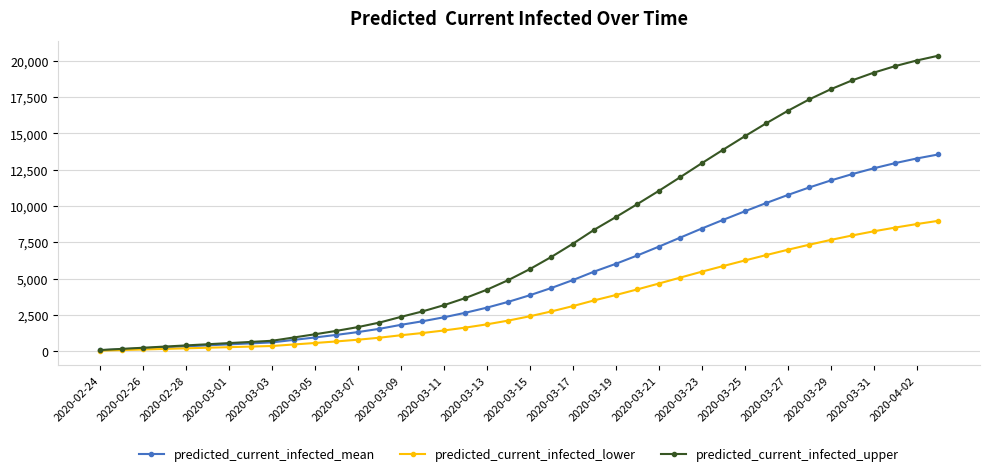

What is the greatest value displayed?

20355